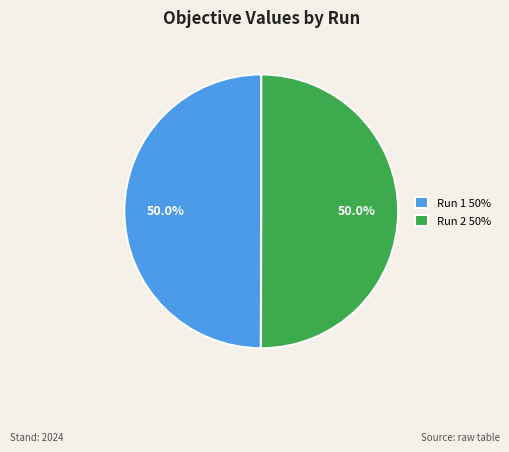

True or false: Run 2 accounts for 50% of the total.

True